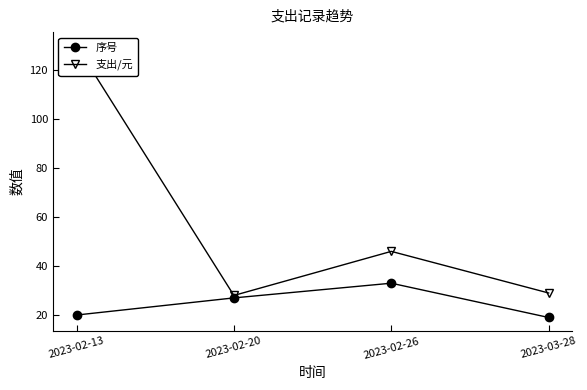

Reading left to right, extract all data points from this chart.

序号: 2023-02-13=20	2023-02-20=27	2023-02-26=33	2023-03-28=19
支出/元: 2023-02-13=130	2023-02-20=28	2023-02-26=46	2023-03-28=29